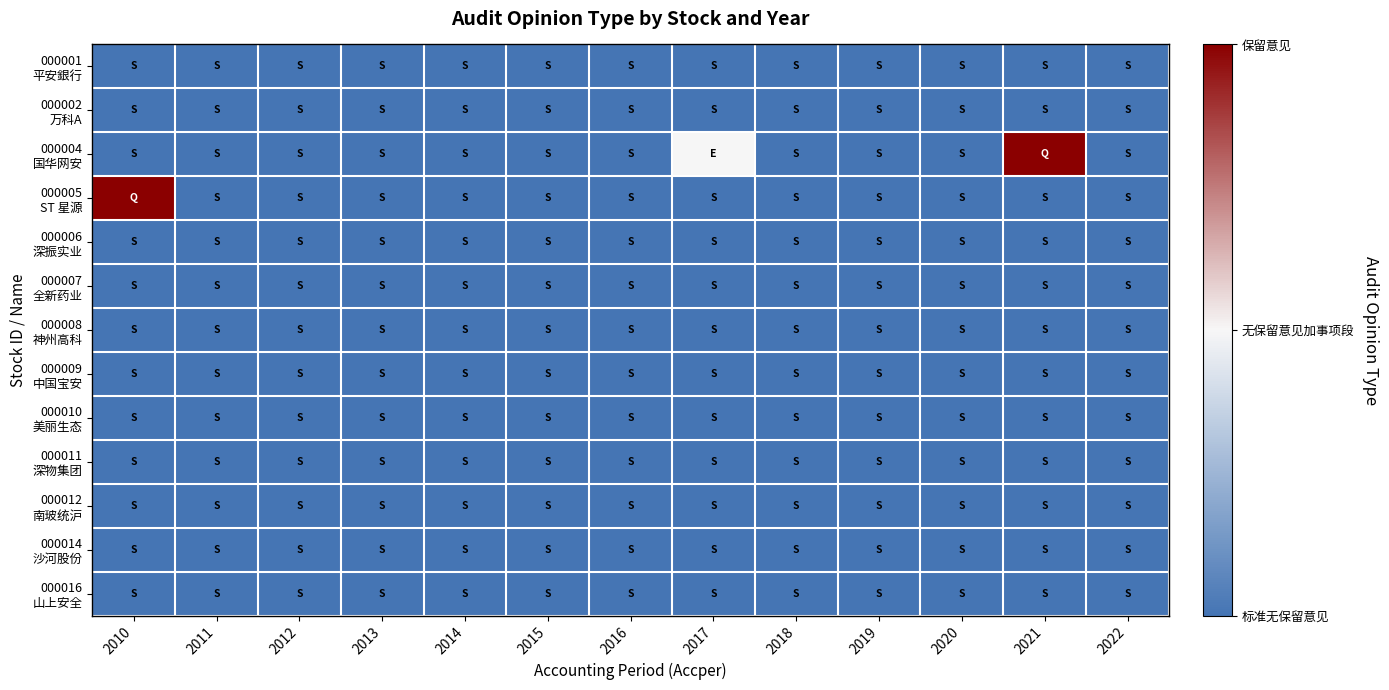

Which has a higher value, 2010 or 2018?

2010